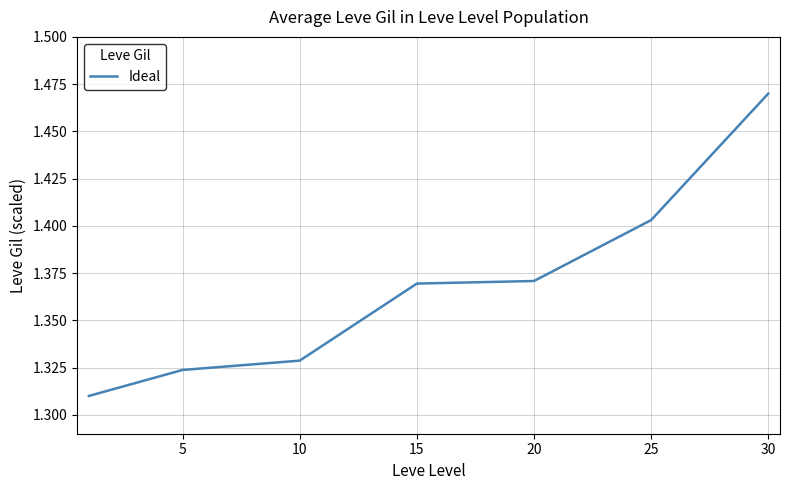

True or false: the data has more than 2 interior local peaks.

False